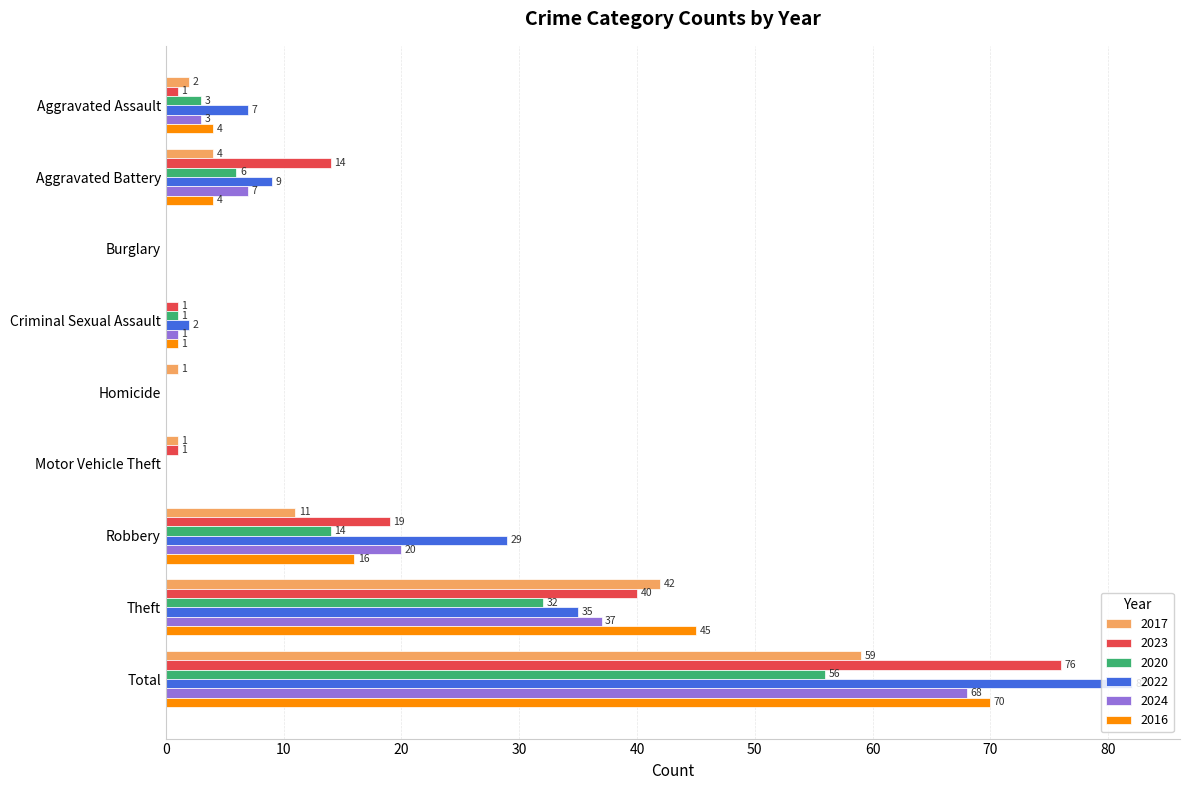

Which series changed the most between Burglary and Theft?

2016